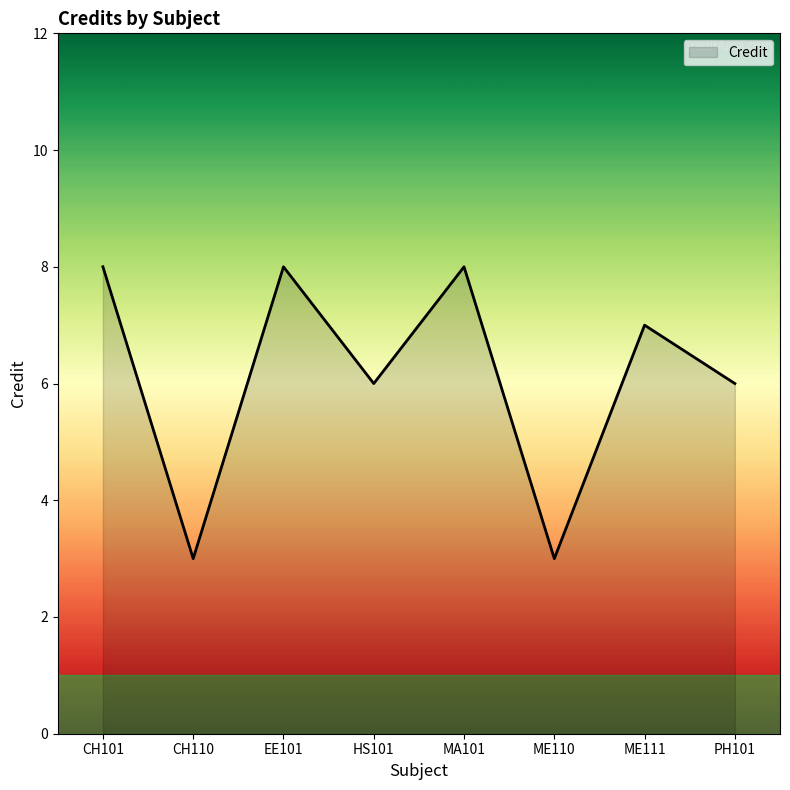

What is the minimum value shown in the chart?

3